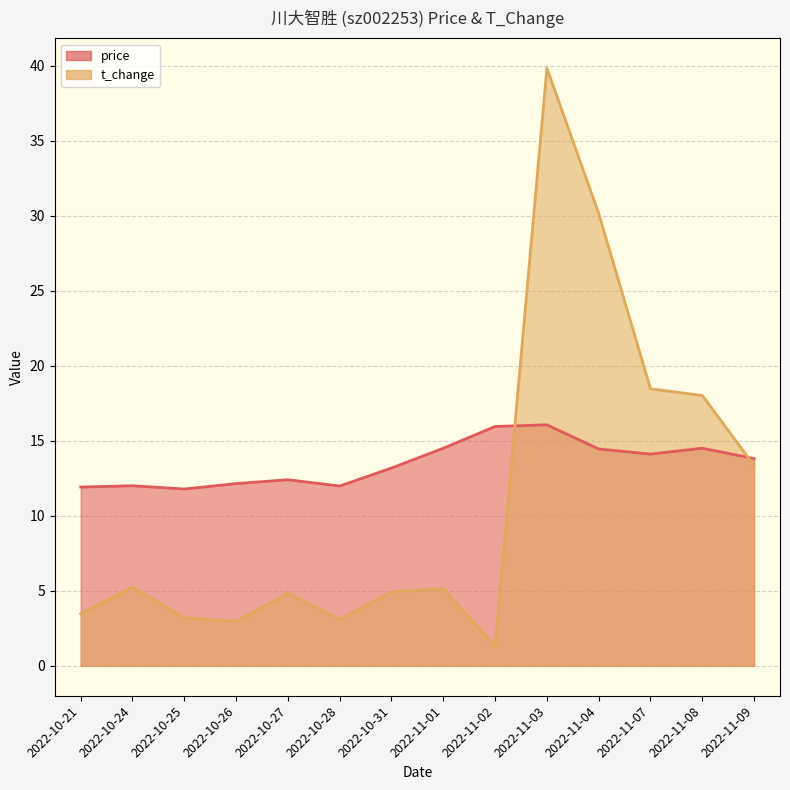

At which category does t_change reach its first local valley?

2022-10-26